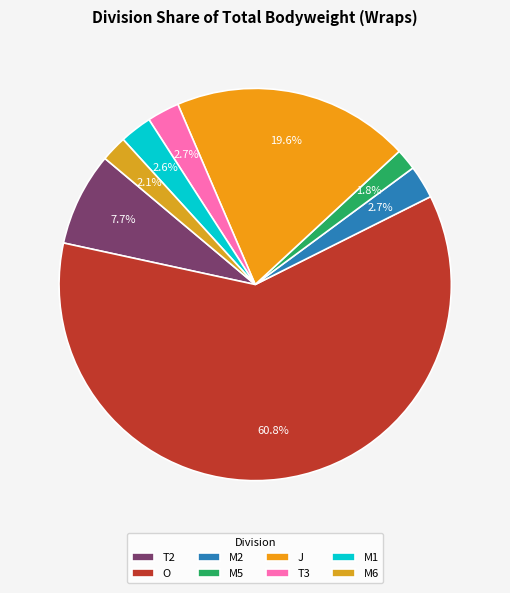

How many segments does this pie chart have?

8